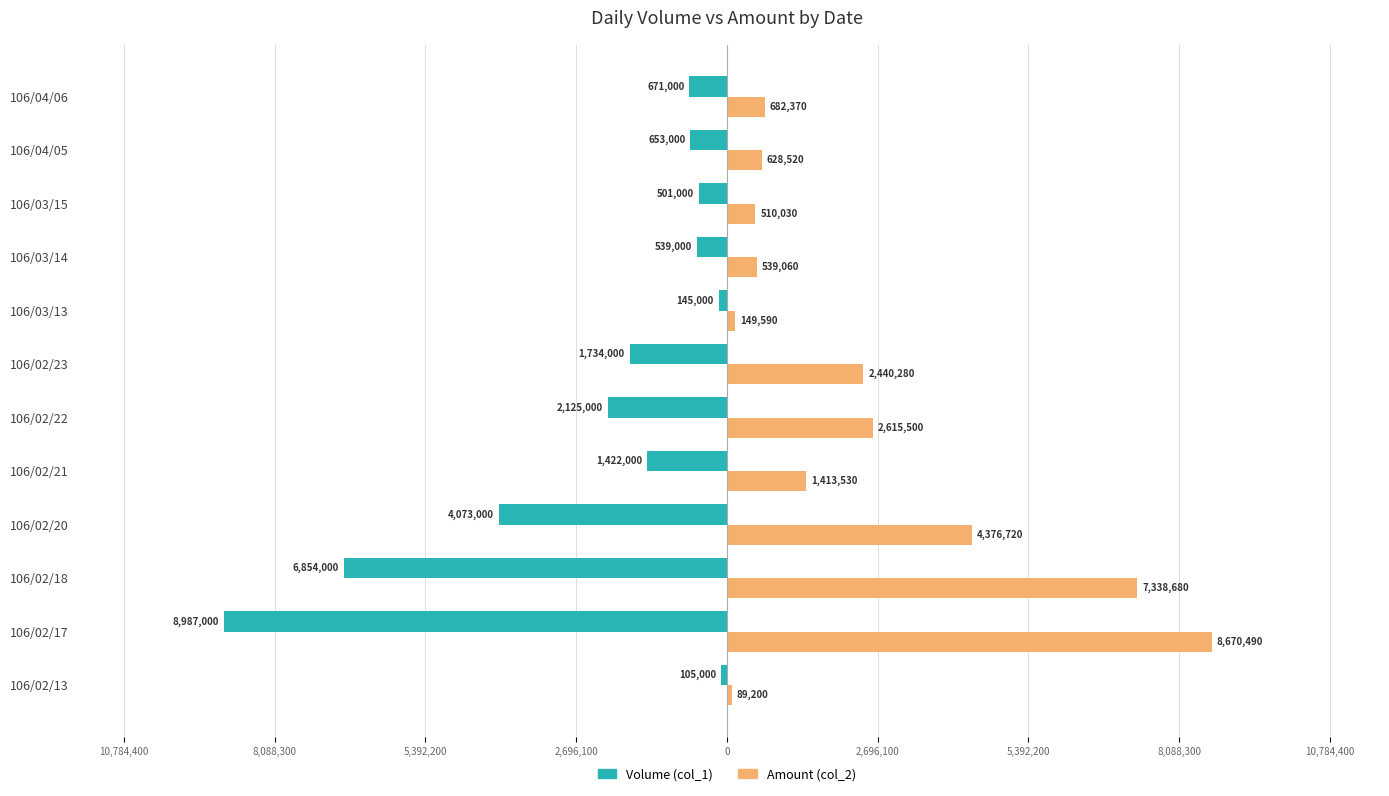

What are all the series names shown in the legend?

Volume (col_1), Amount (col_2)